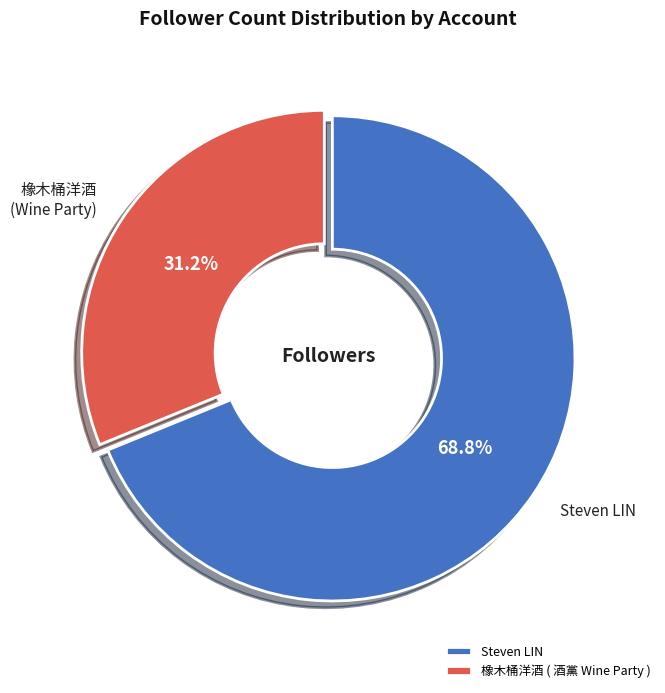

Between Steven LIN and 橡木桶洋酒 ( 酒黨 Wine Party ), which is larger?

Steven LIN